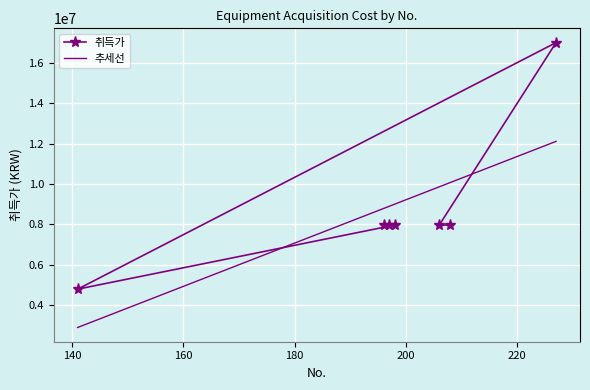

At 180, list the series in order from largest to smallest.

추세선, 취득가